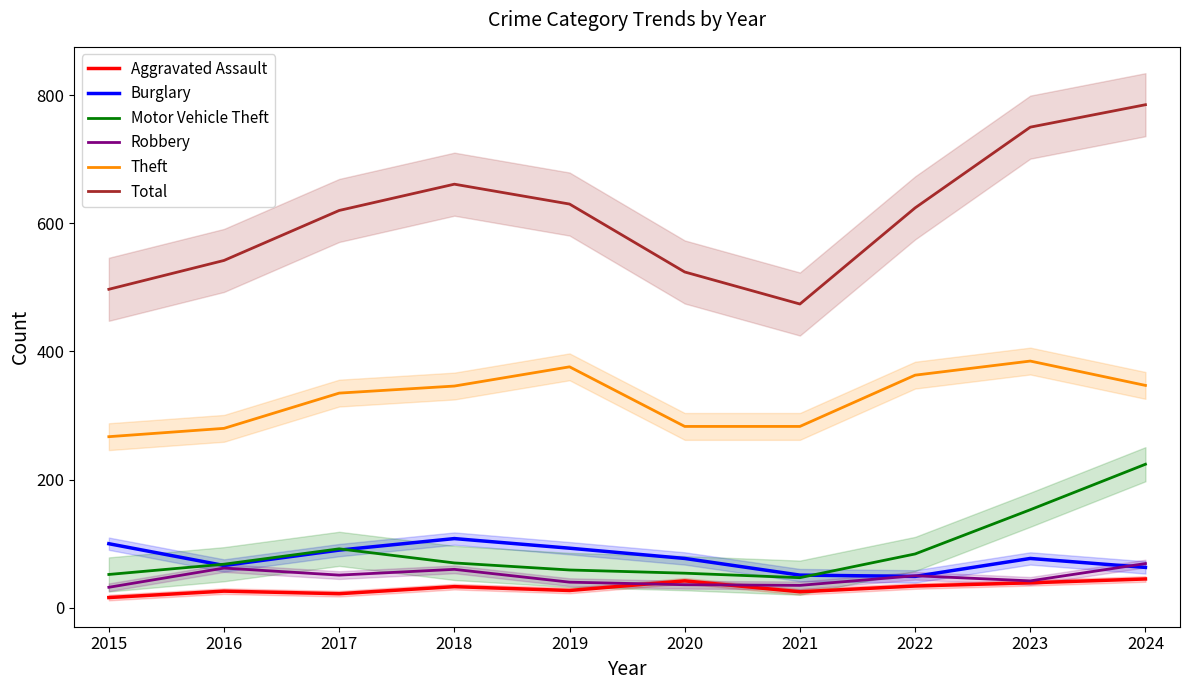

Reading left to right, list all the values displayed in this chart.

Aggravated Assault: 2015=16	2016=26	2017=22	2018=33	2019=27	2020=42	2021=25	2022=34	2023=39	2024=45
Burglary: 2015=100	2016=66	2017=90	2018=108	2019=93	2020=77	2021=51	2022=49	2023=77	2024=63
Motor Vehicle Theft: 2015=52	2016=68	2017=92	2018=70	2019=59	2020=54	2021=47	2022=84	2023=153	2024=224
Robbery: 2015=32	2016=62	2017=51	2018=60	2019=40	2020=36	2021=35	2022=50	2023=42	2024=69
Theft: 2015=267	2016=280	2017=335	2018=346	2019=376	2020=283	2021=283	2022=363	2023=385	2024=347
Total: 2015=497	2016=542	2017=620	2018=661	2019=630	2020=524	2021=474	2022=624	2023=750	2024=785